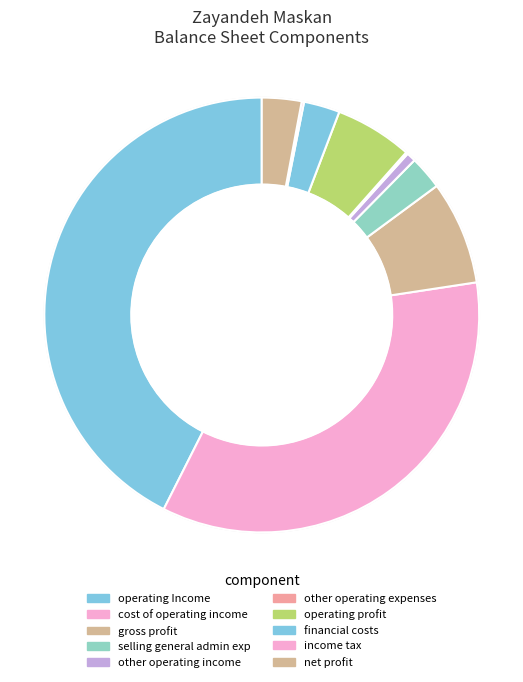

To the nearest percent, what is the difference between the largest and smallest slice percentages?

42%